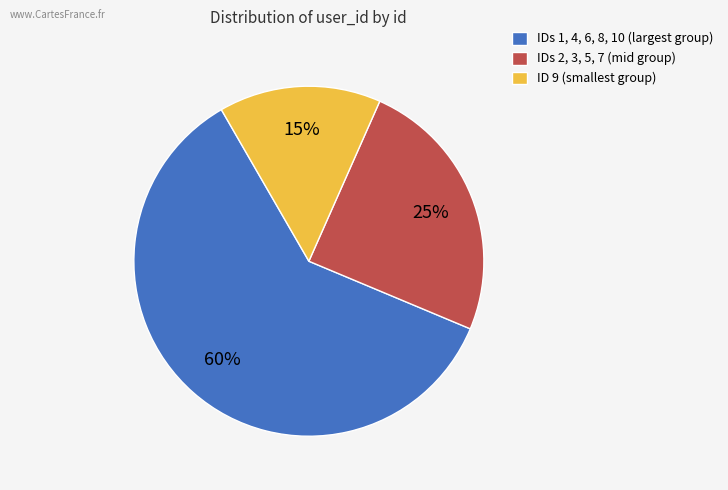

How many segments does this pie chart have?

3